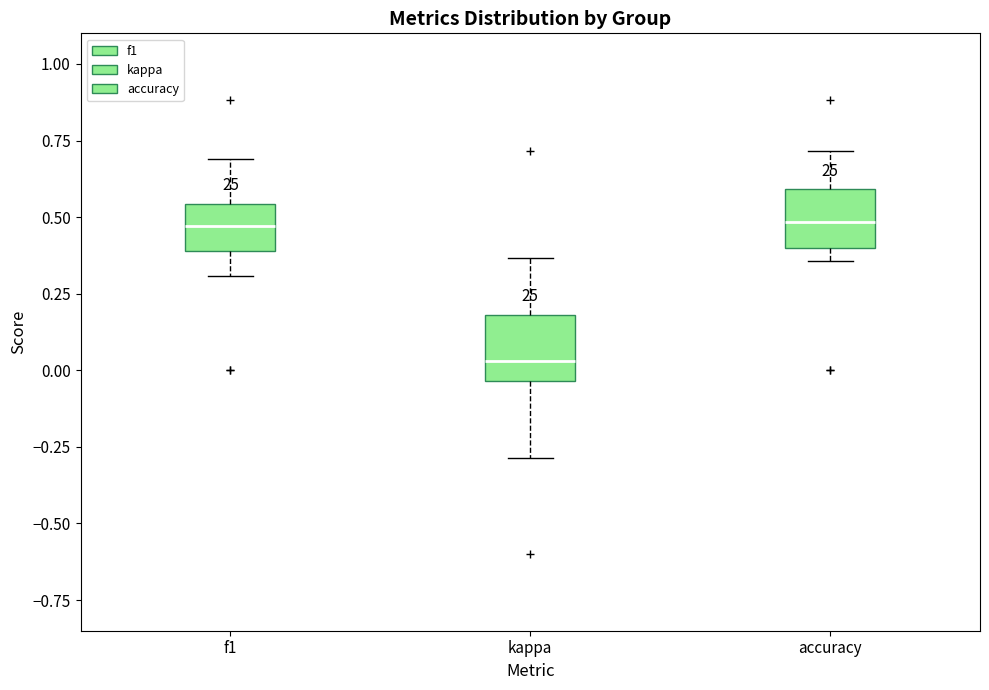

Where is the upper edge of the box for accuracy on the y-axis? The values are not printed on the chart, so give them approximately, as read against the axis.

0.60